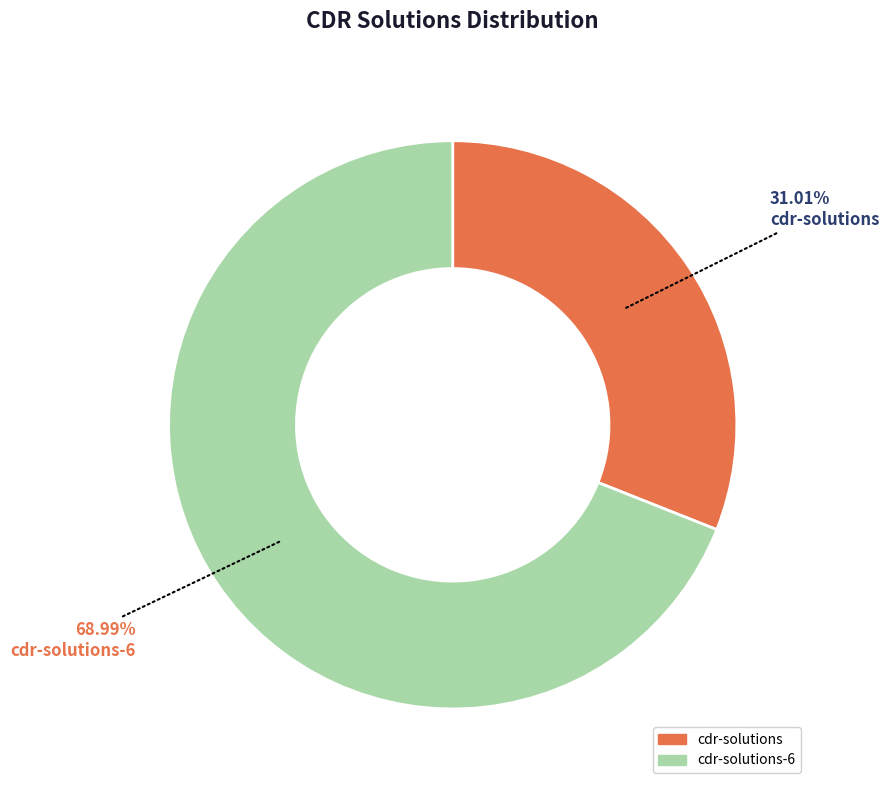

Is there any slice that represents more than half of the pie?

Yes